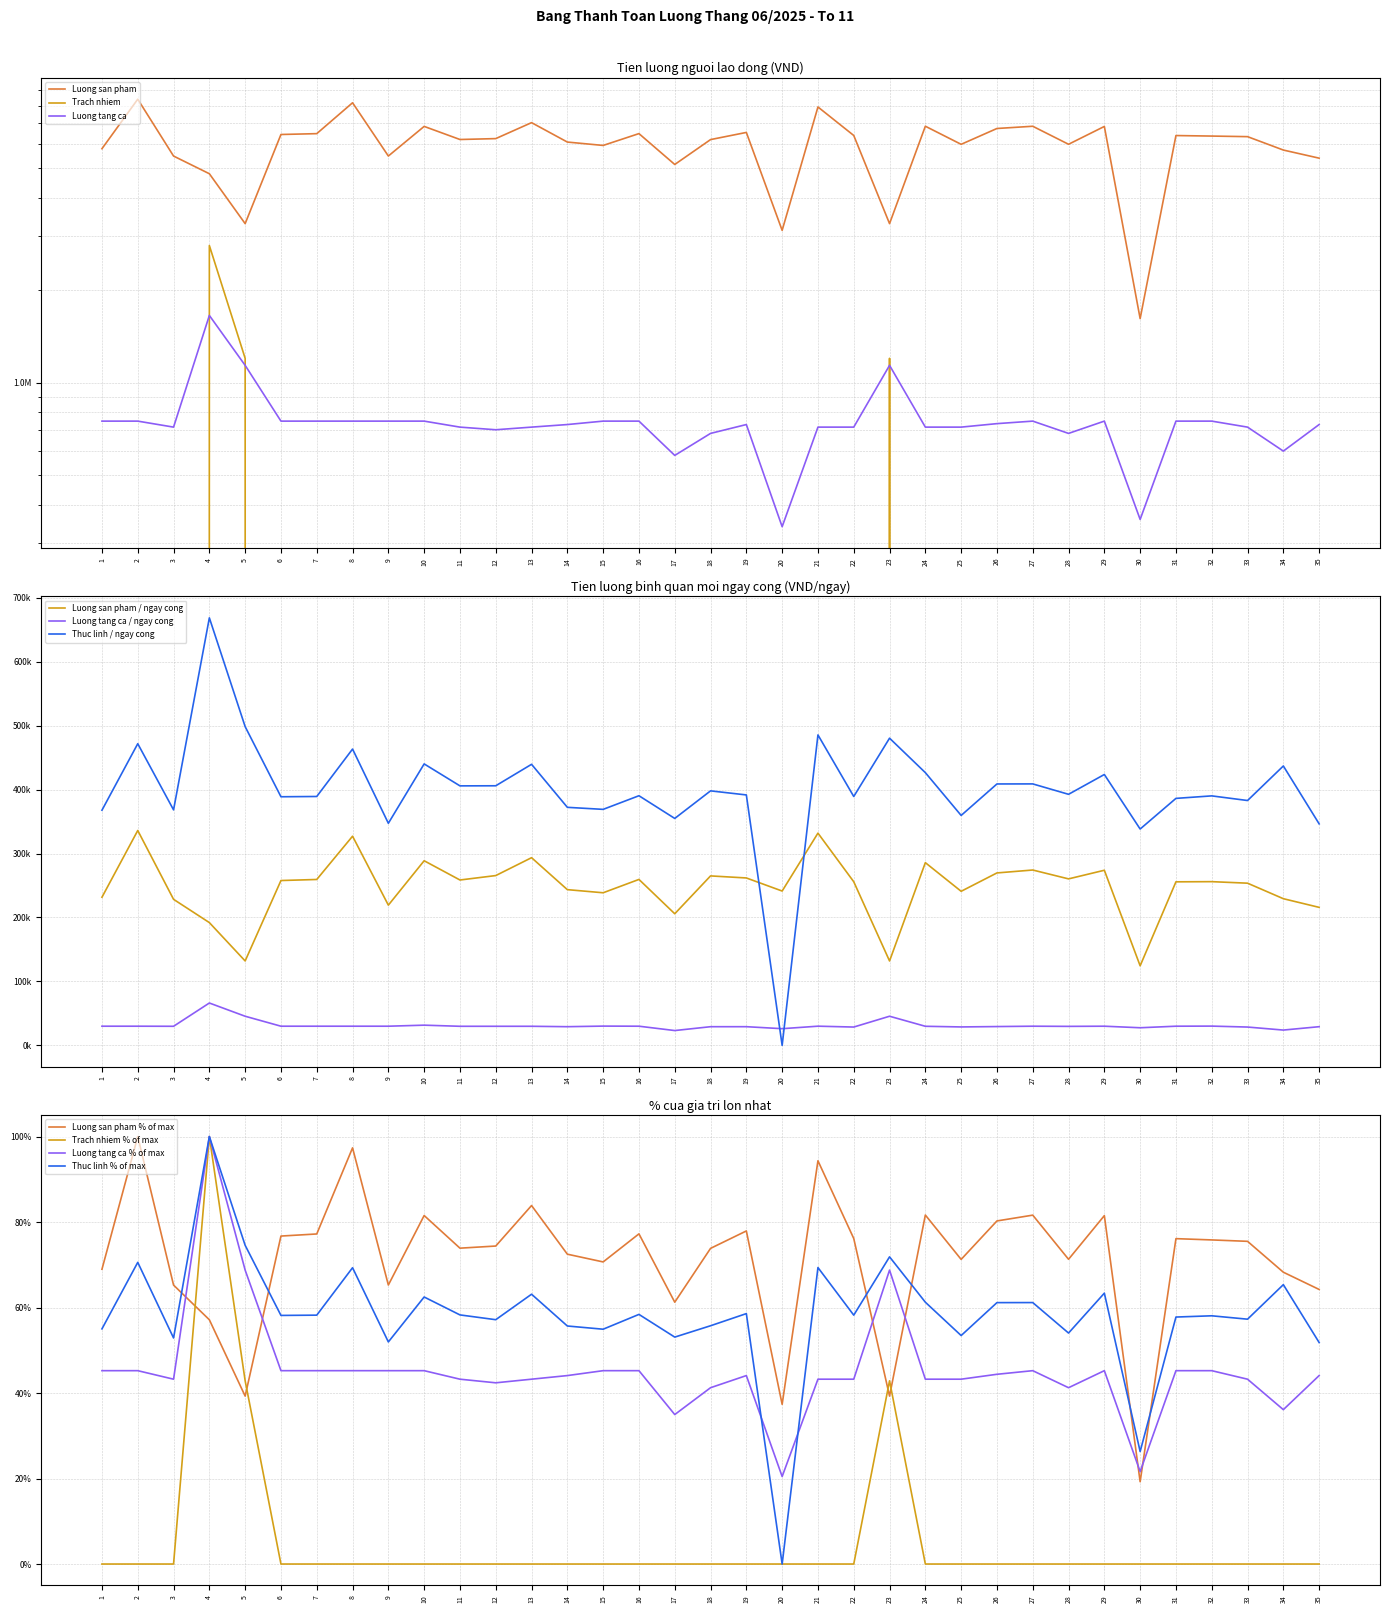

What is the difference between the highest and lowest values at 8?

8178000.0